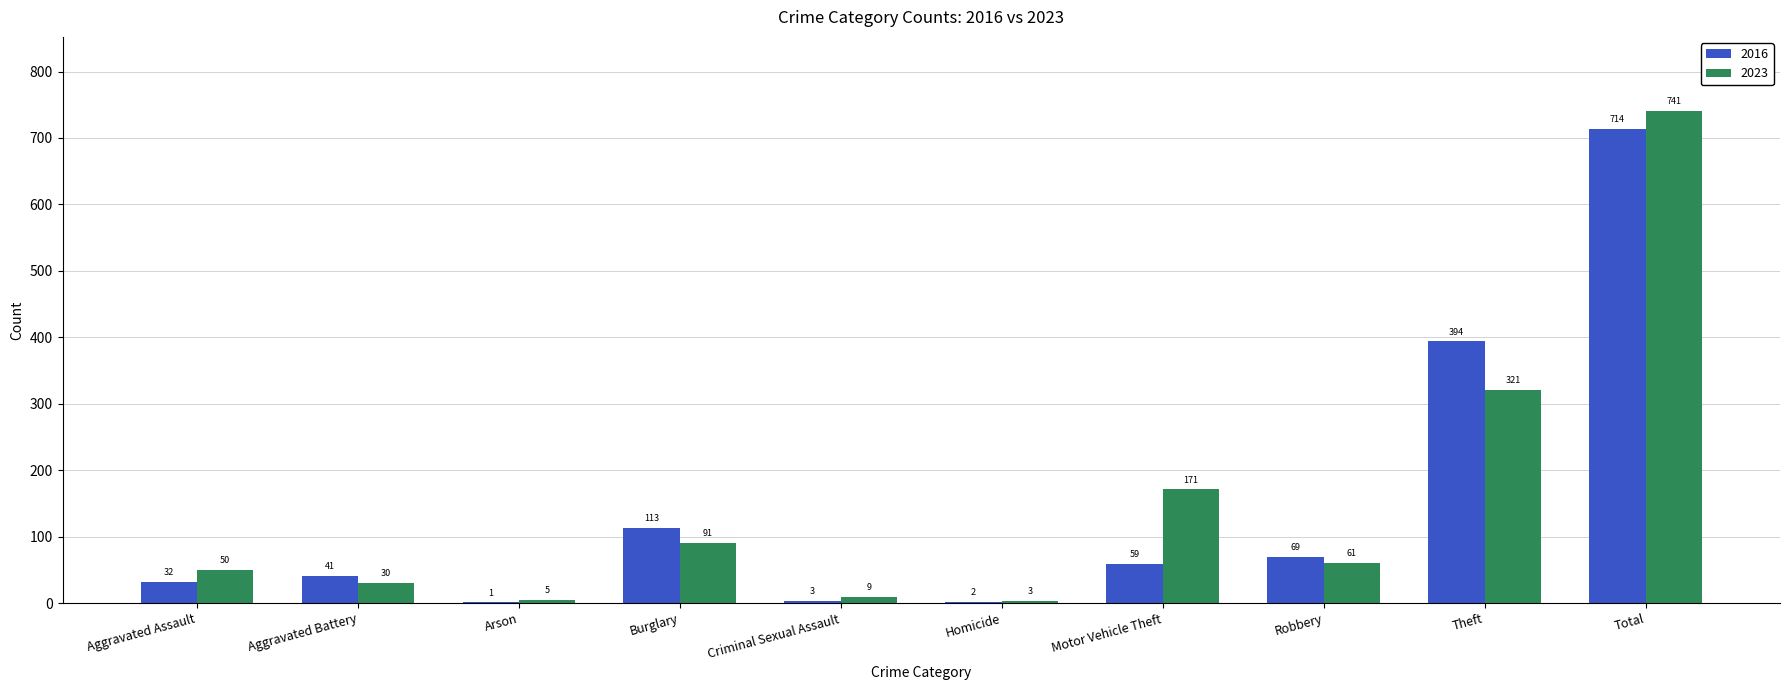

The 2016 series shows 18 at Motor Vehicle Theft. True or false?

False